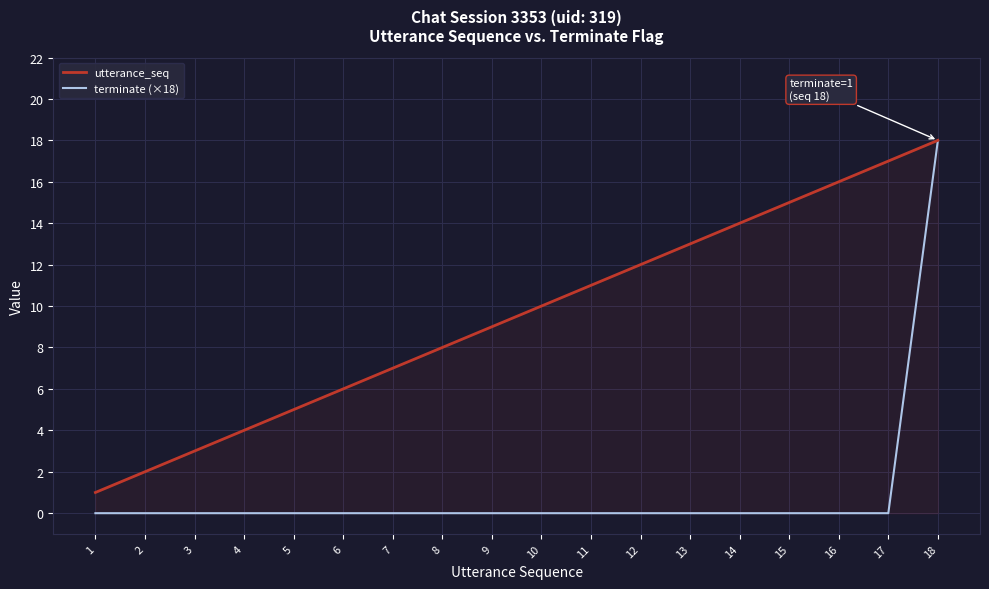

Which series has the widest spread of values?

terminate (×18)